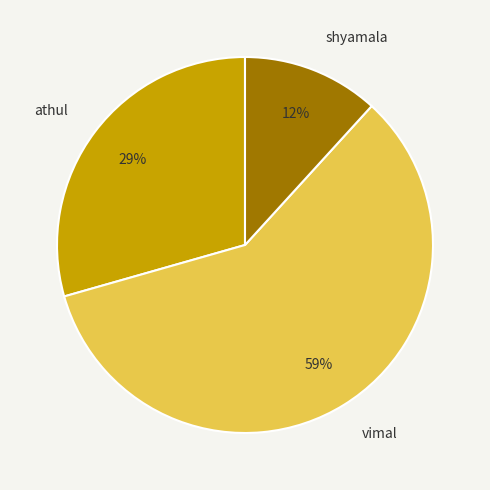

Approximately how many times larger is the value at shyamala compared to vimal?

0.2